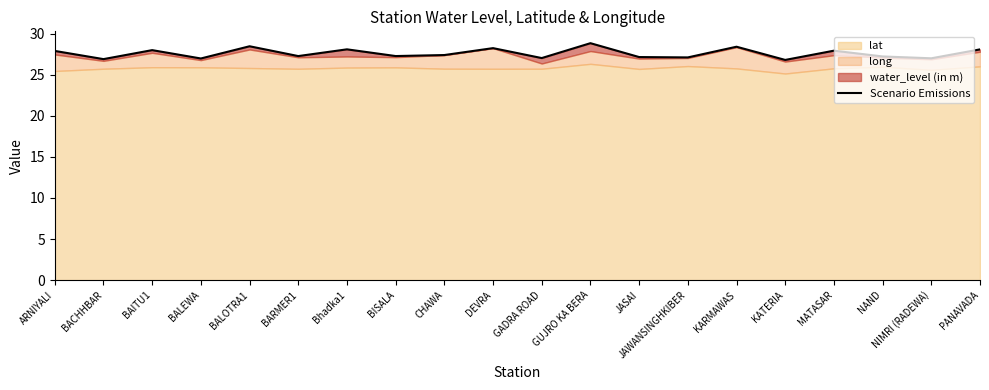

Reading left to right, what are all the values shown in this chart?

27.9	26.9	28.0	27.0	28.5	27.3	28.1	27.3	27.4	28.2	27.0	28.9	27.2	27.1	28.4	26.8	27.9	27.2	27.0	28.1